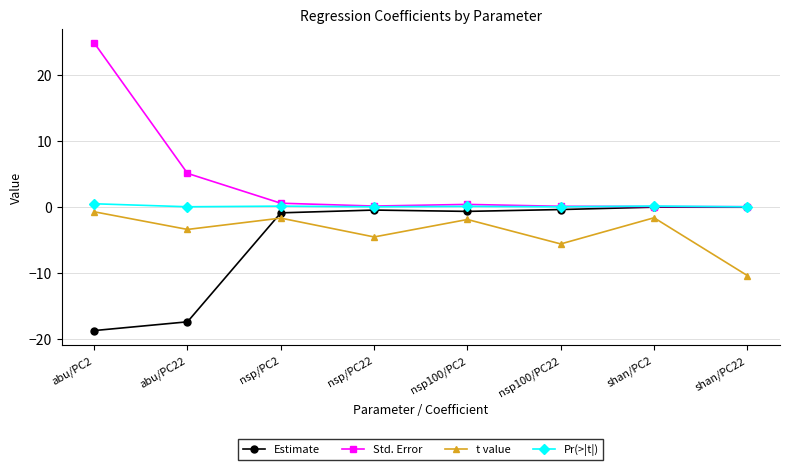

What is the average value of the Estimate series?

-4.9